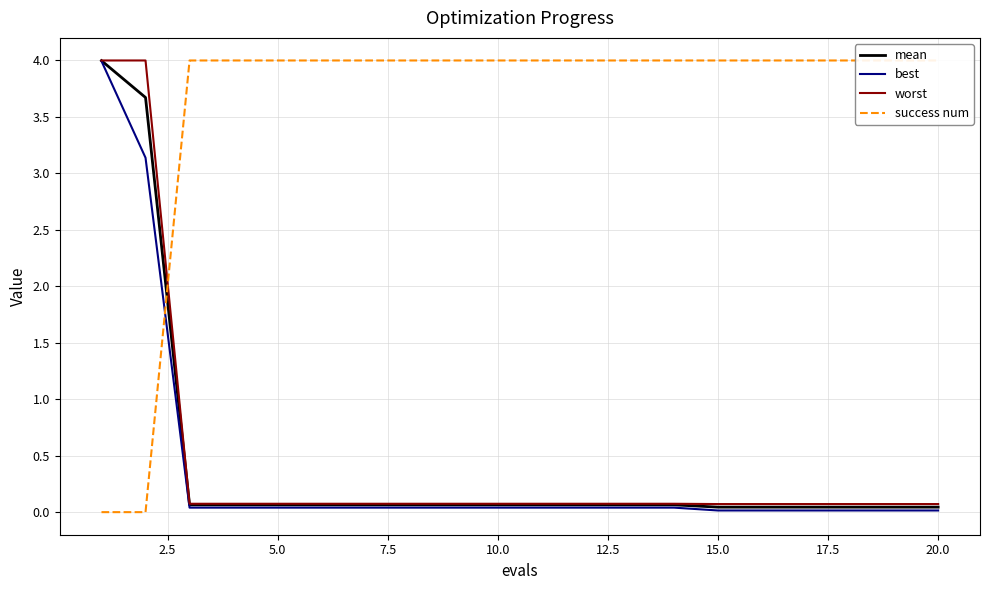

What is the maximum value for worst?

4.0